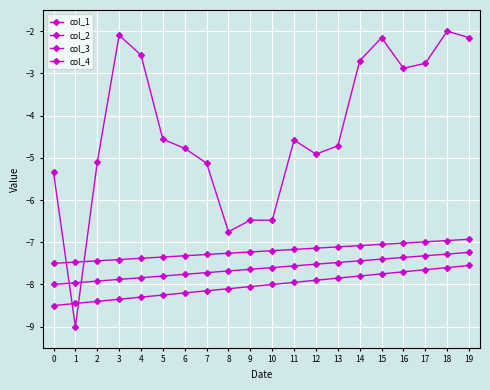

Rank the categories by col_4 value from highest to lowest.

19, 18, 17, 16, 15, 14, 13, 12, 11, 10, 9, 8, 7, 6, 5, 4, 3, 2, 1, 0